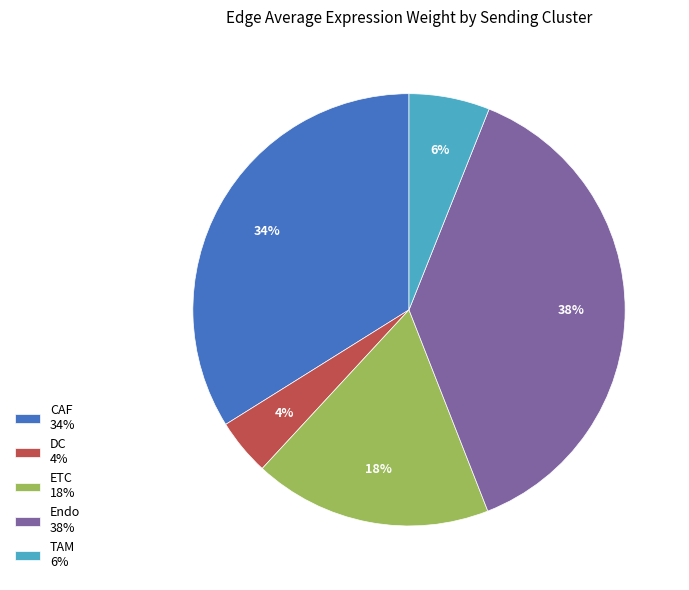

What percentage is the ETC slice, to the nearest percent?

18%